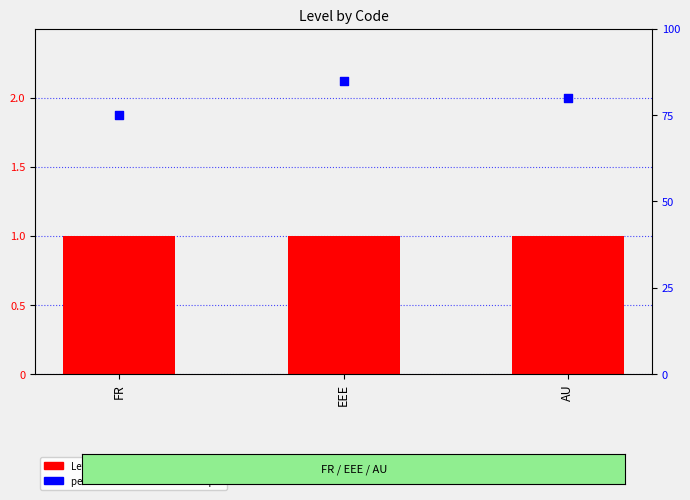

Which series has the widest spread of Y values?

percentile rank within the sample